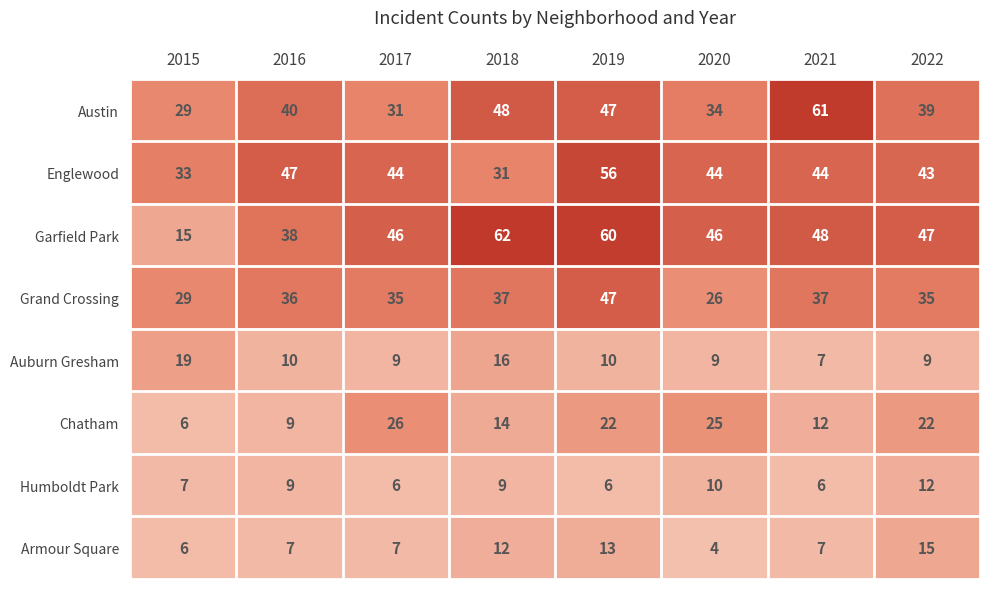

The Armour Square series shows 7 at 2017. True or false?

True